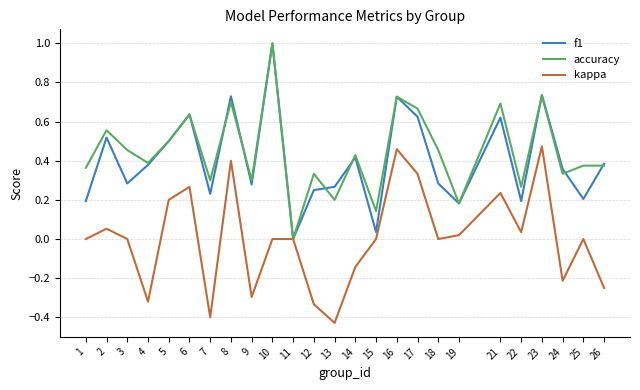

Where is f1 nearest to the value 0?

11